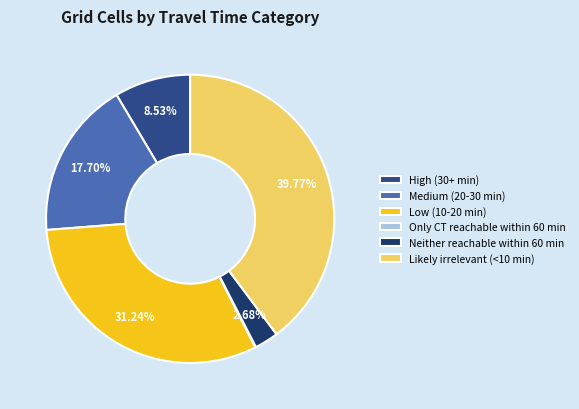

Combined, what portion of the pie is Medium (20-30 min) and Neither reachable within 60 min?

20.4%